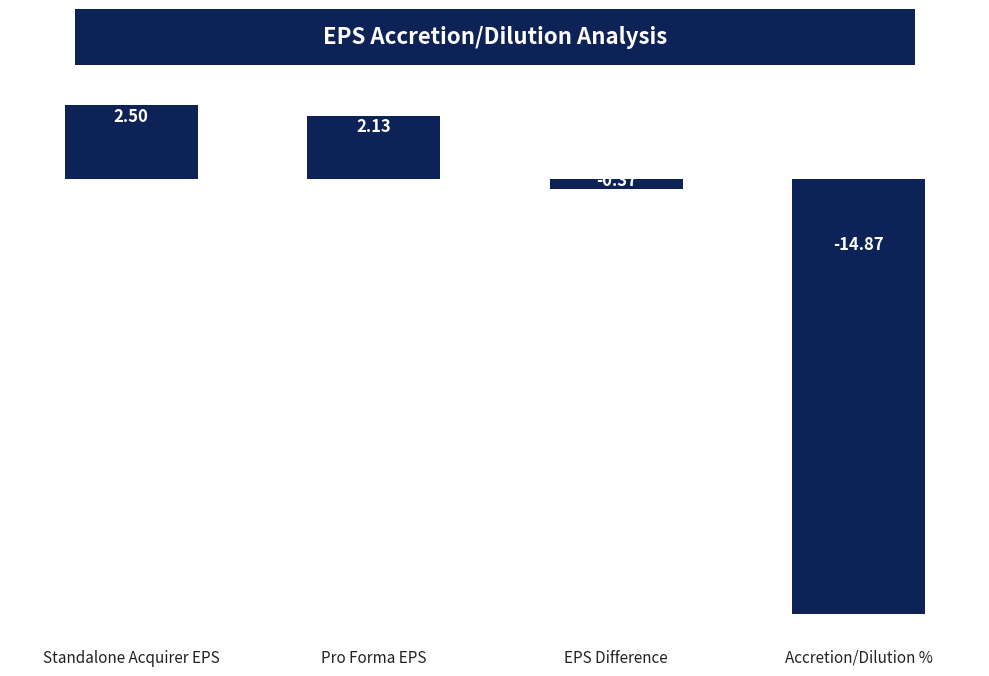

How many values are below zero?

2